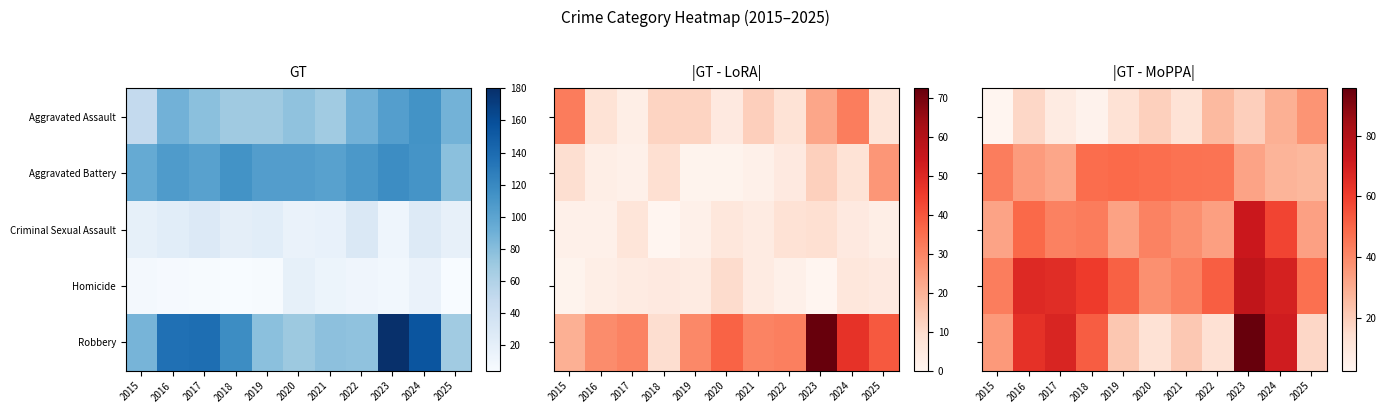

The value of Criminal Sexual Assault at 2024 is 58.2. True or false?

True